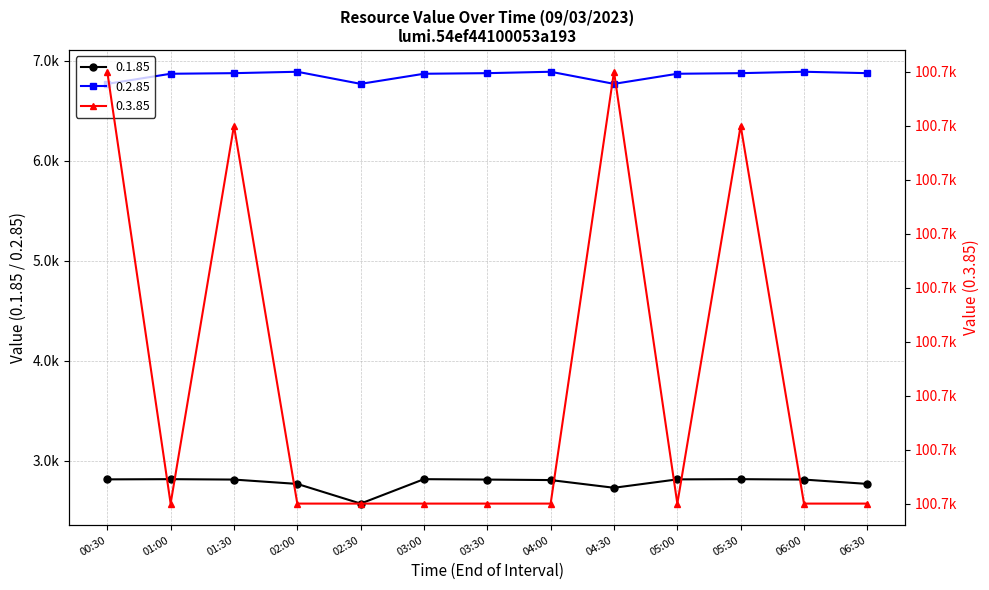

What is the minimum value shown in the chart?

2573.8